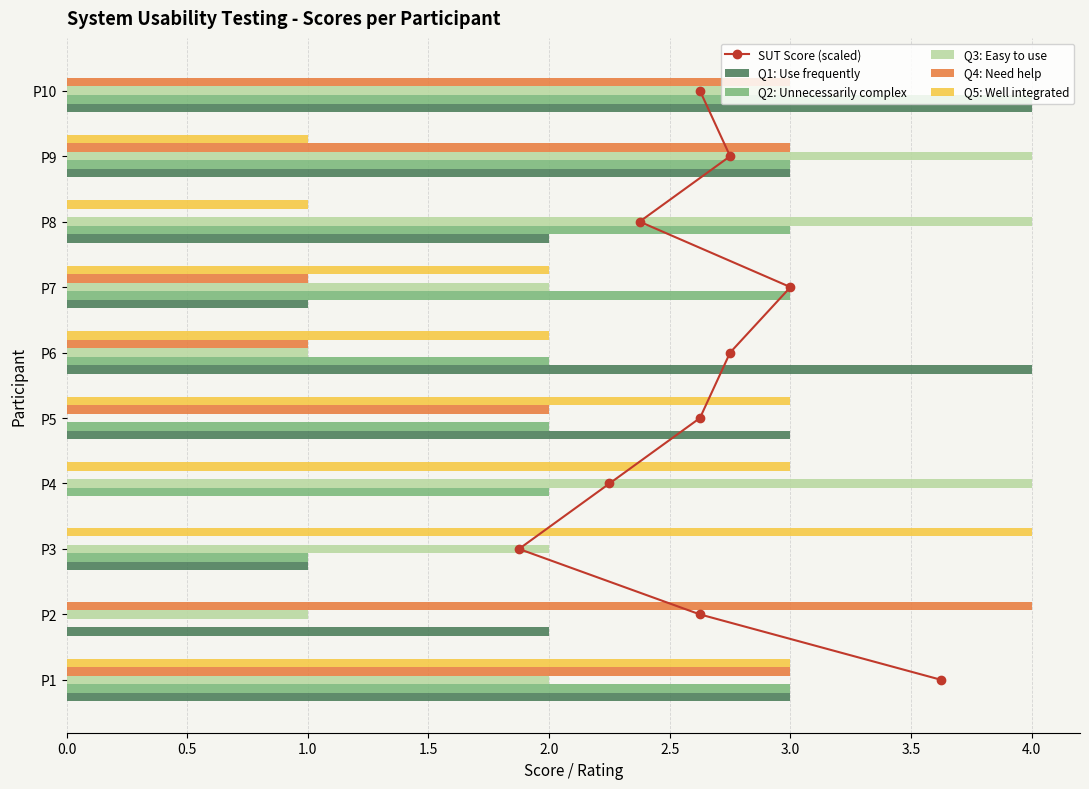

The Q2: Unnecessarily complex series shows 2 at P5. True or false?

True